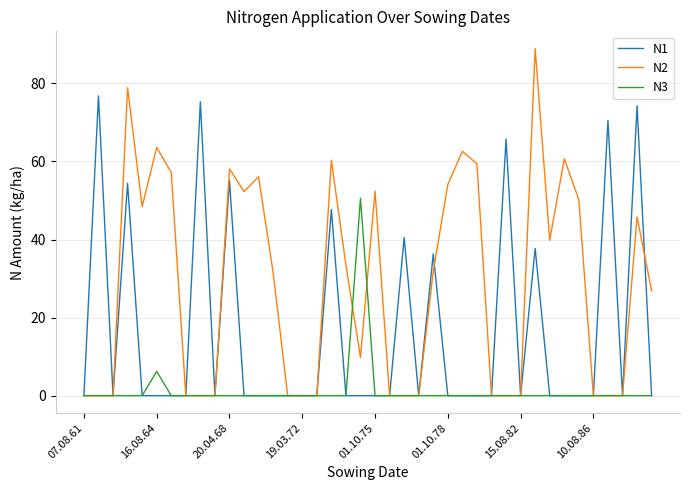

What is the maximum value for N2?

88.9